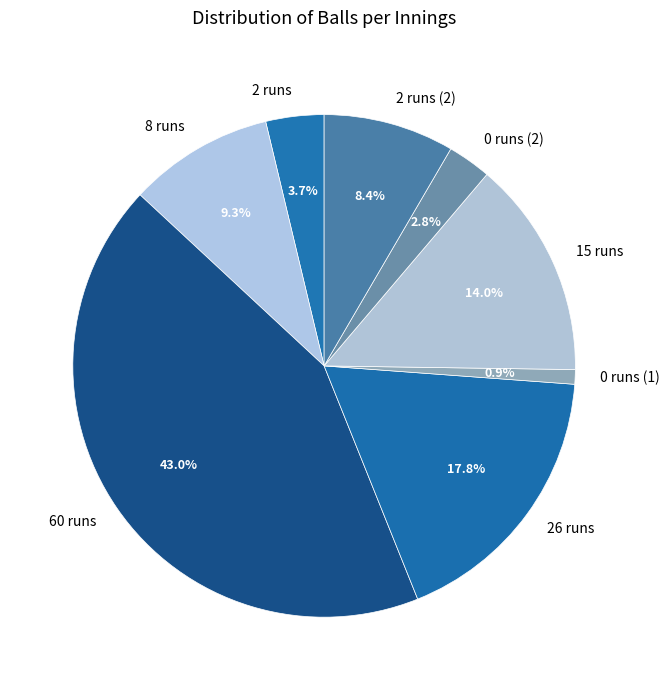

Rank the categories by value from highest to lowest.

60 runs, 26 runs, 15 runs, 8 runs, 2 runs (2), 2 runs, 0 runs (2), 0 runs (1)